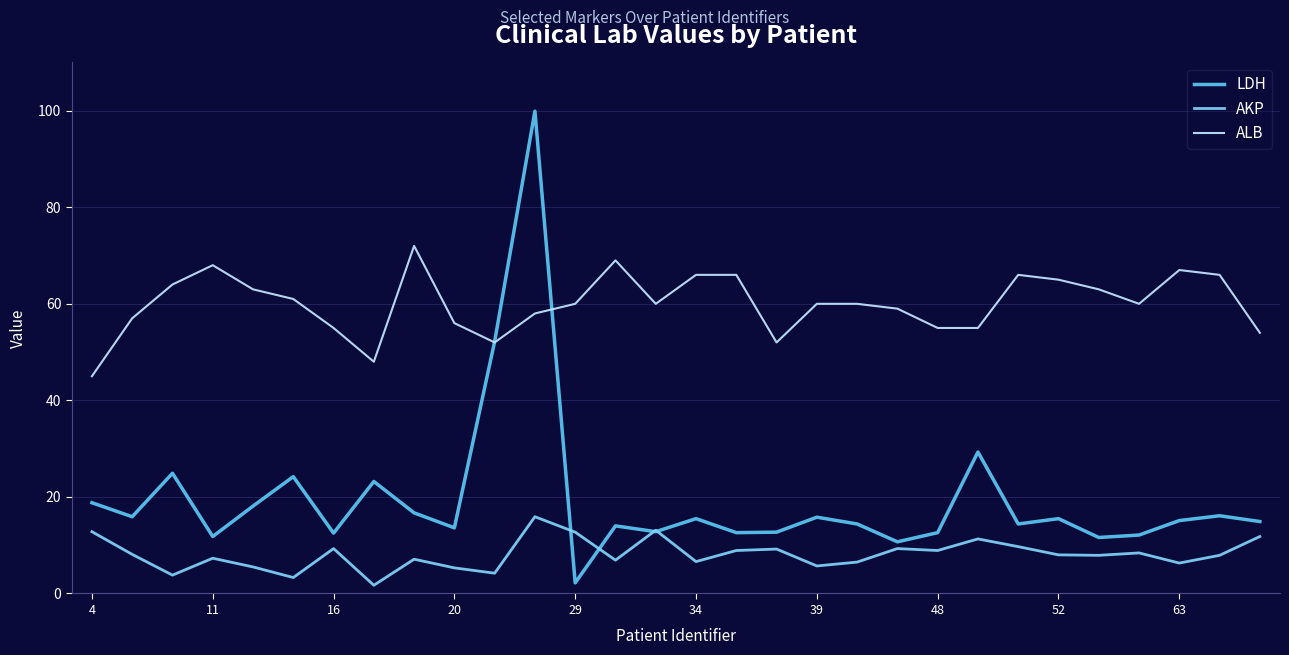

How many lines are shown in the chart?

3